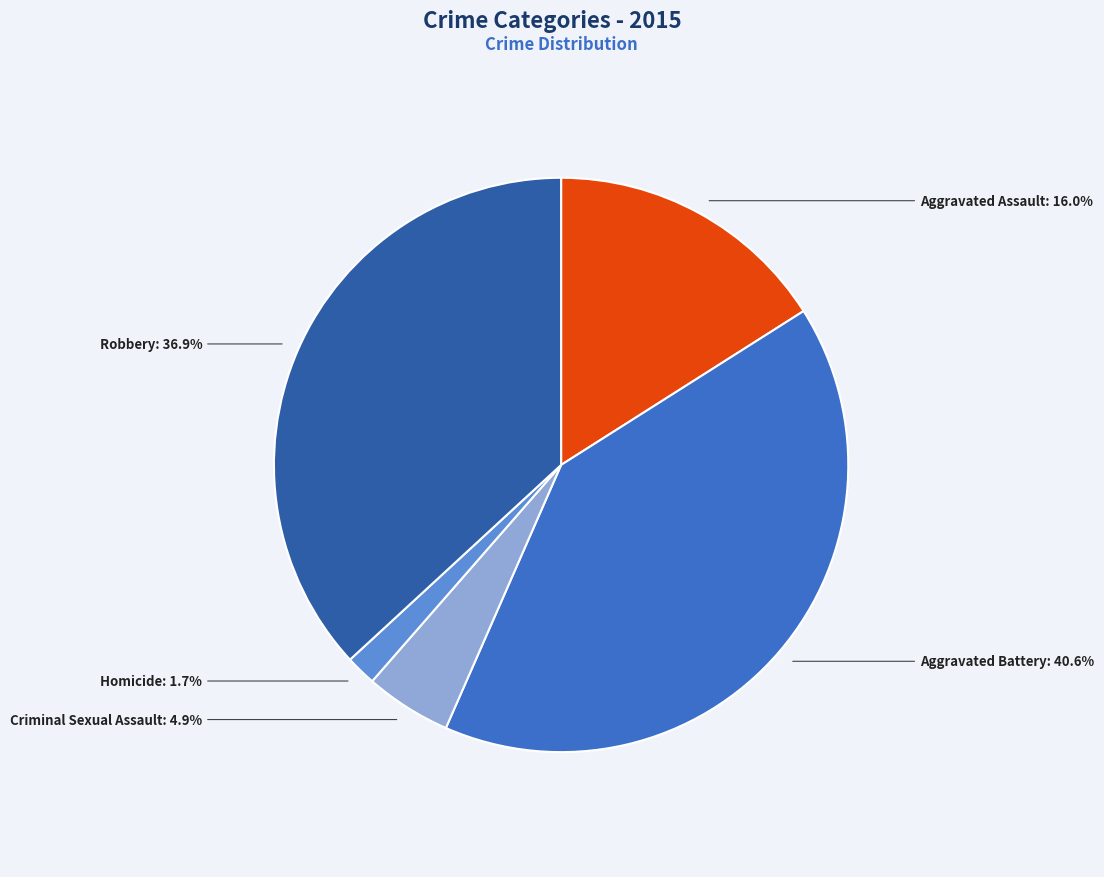

Does any single category account for the majority?

No